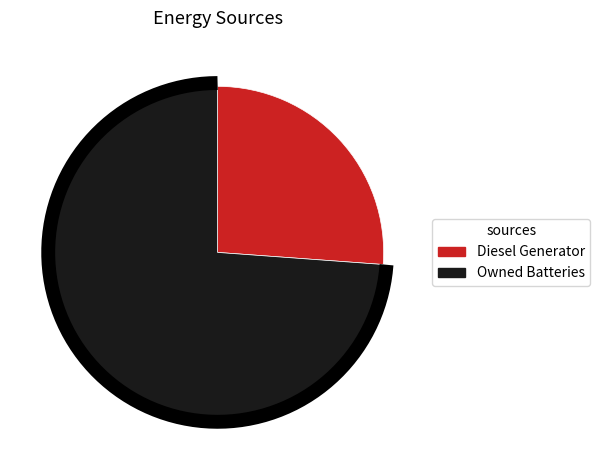

Does Owned Batteries represent more than half of the total?

Yes